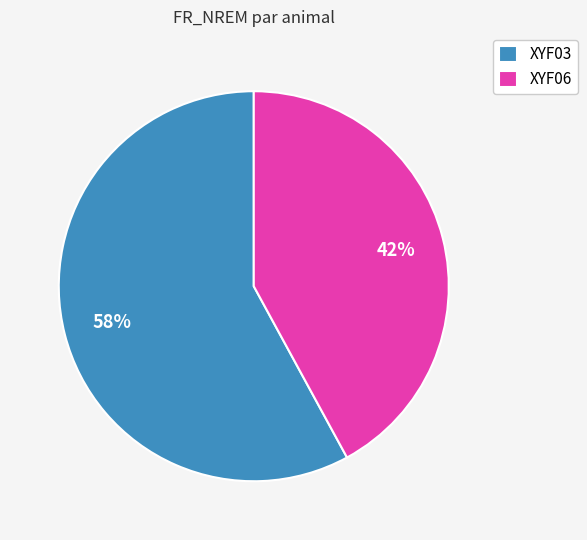

True or false: XYF03 accounts for 49% of the total.

False